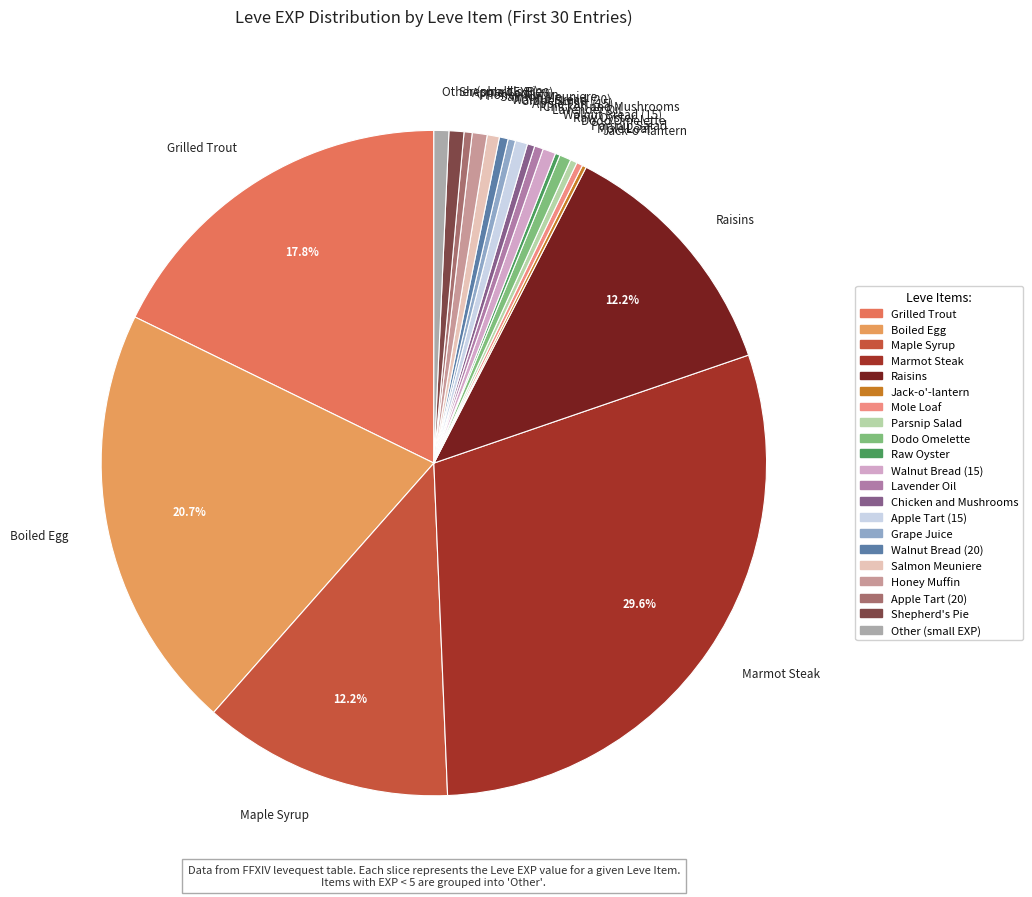

Does any single category account for the majority?

No